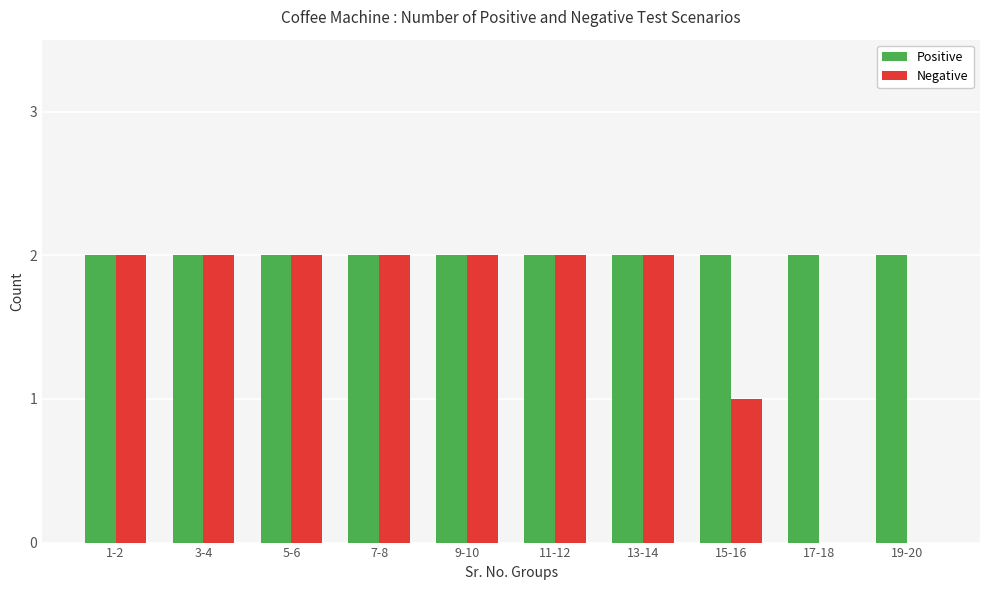

What is the sum of the Positive values at 19-20 and 7-8?

4